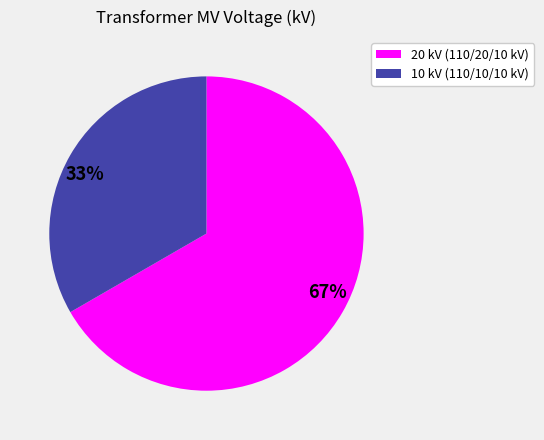

Is there any slice that represents more than half of the pie?

Yes